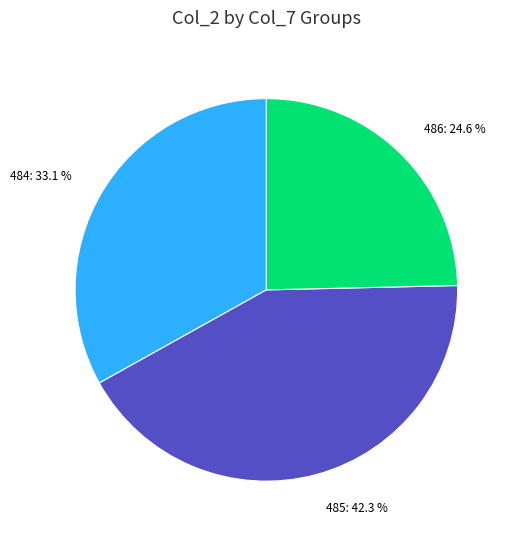

Rank the categories by value from highest to lowest.

485, 484, 486